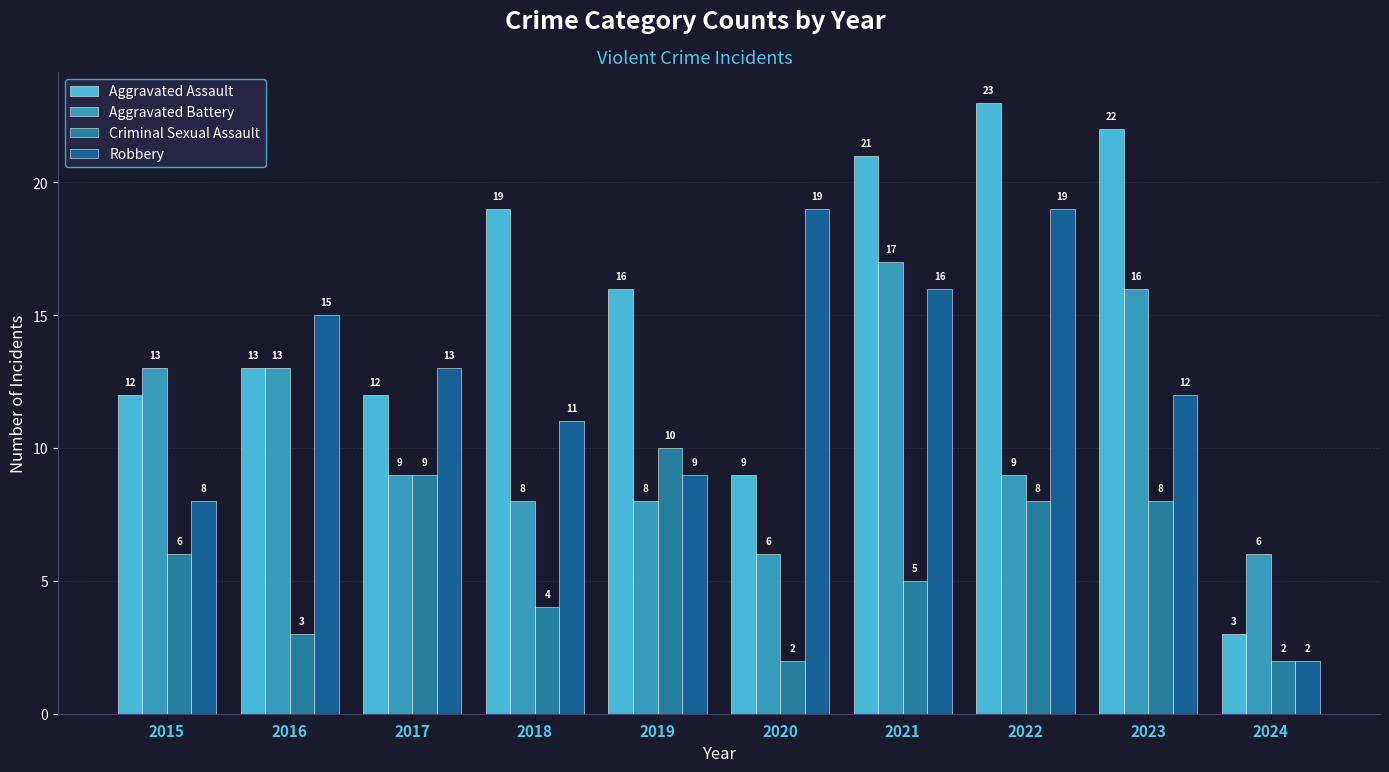

List the labels in order of Robbery value, largest first.

2020, 2022, 2021, 2016, 2017, 2023, 2018, 2019, 2015, 2024